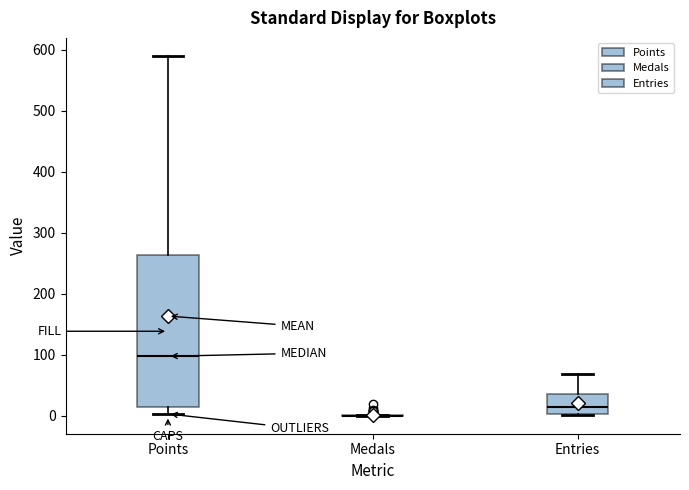

Reading left to right, transcribe this box plot: for each box, give where its median line is, the range the box spans, and where its two whiskers end, as read against the y-axis. The values are not printed on the chart, so give them approximately, as read against the axis.

Points: median 100, box 10 to 260, whiskers 0 to 590
Medals: box collapsed to a line at 0, whiskers 0 to 0
Entries: median 10, box 0 to 40, whiskers 0 to 70